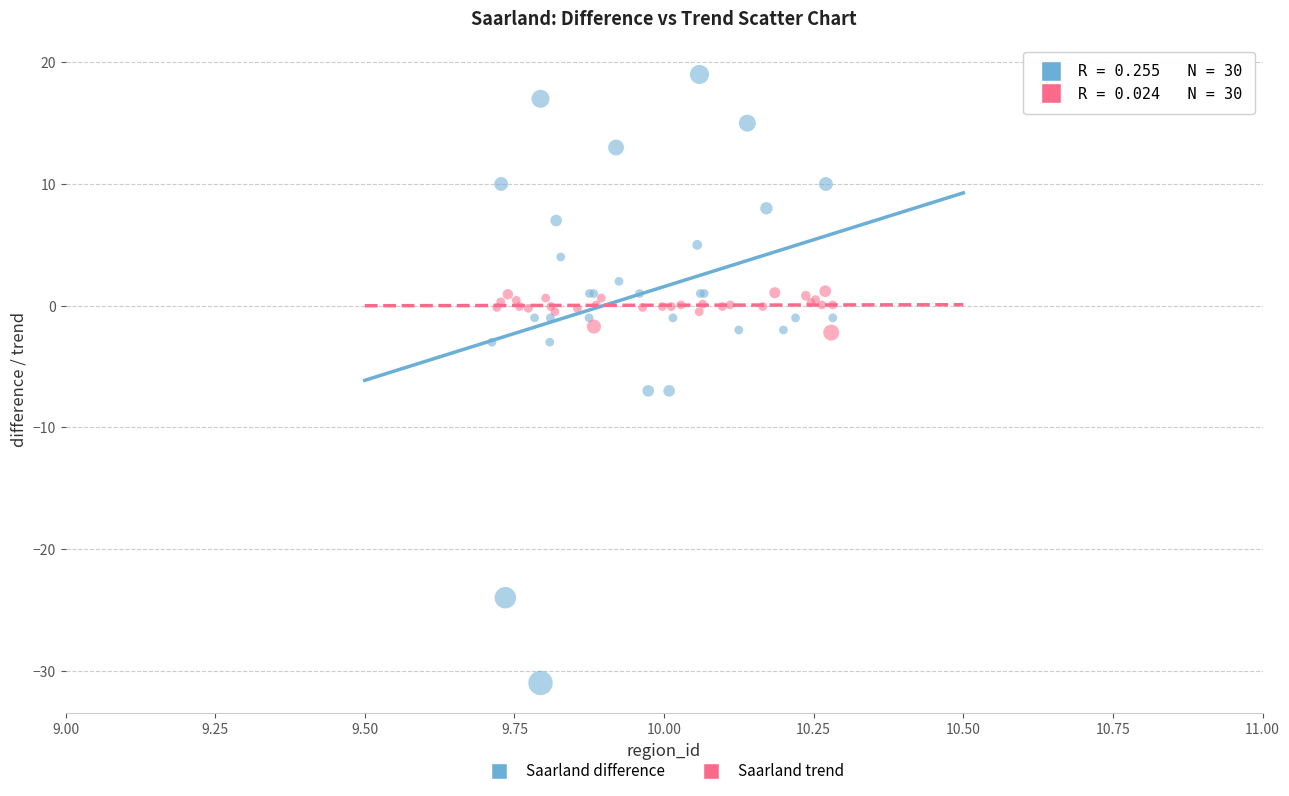

Which series contains the highest Y value?

Saarland difference